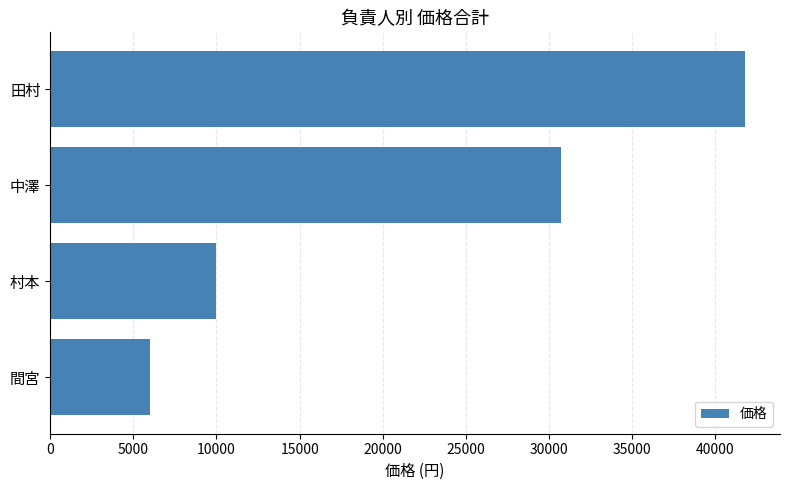

What is the label of the 4th bar from the bottom?

田村